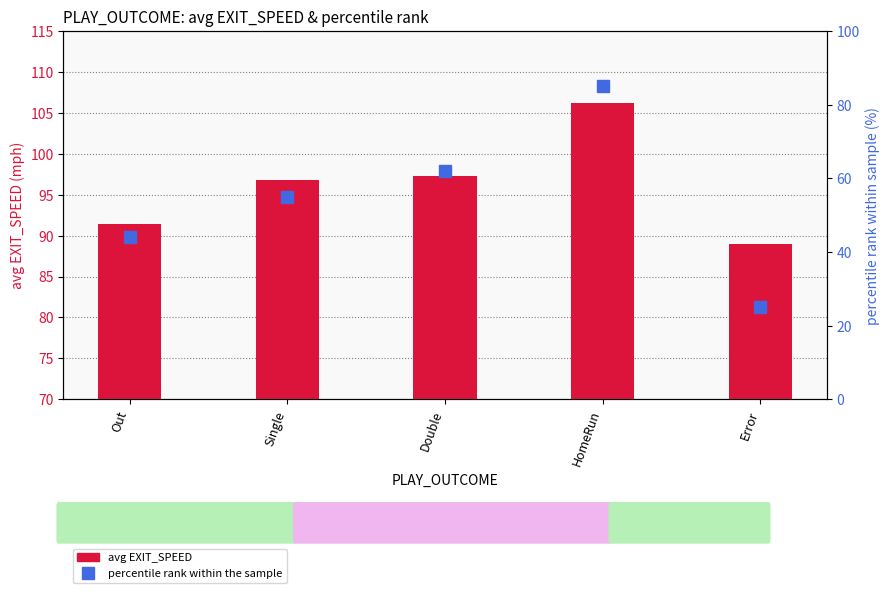

True or false: percentile has a value of 12.8 at Error.

False